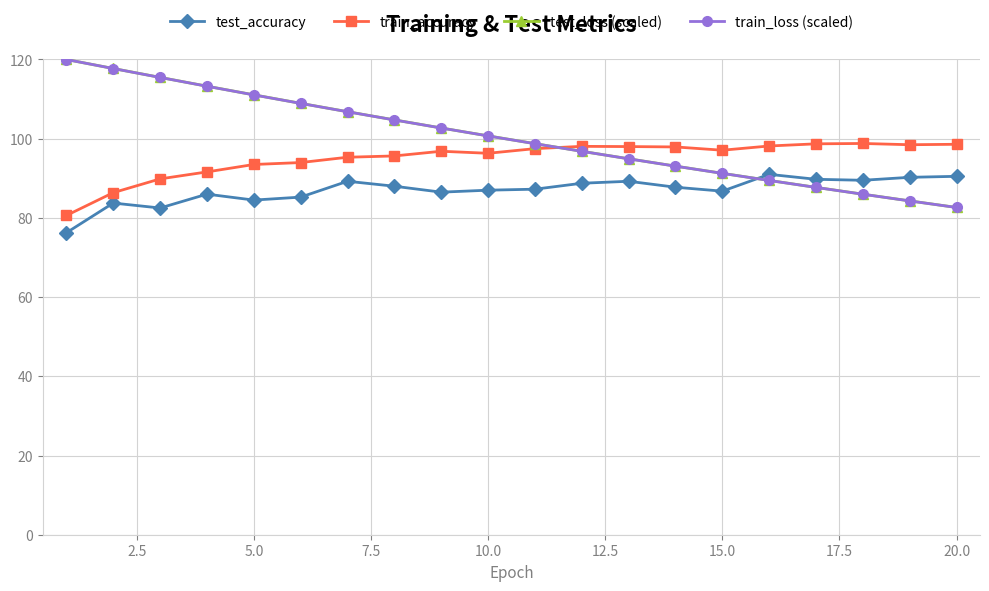

What is the highest value of the train_accuracy series?

98.8